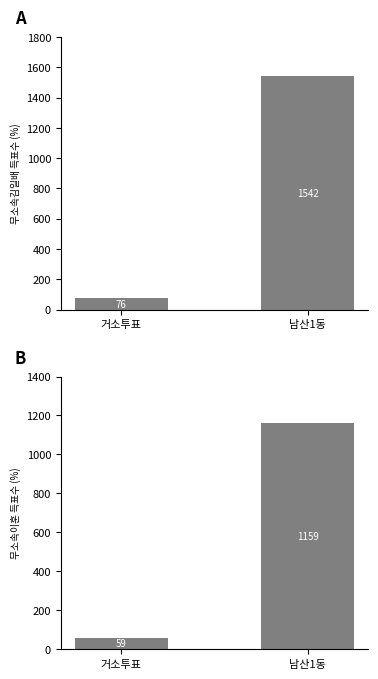

Rank the series at 남산1동 from lowest to highest value.

무소속이훈, 무소속김일배